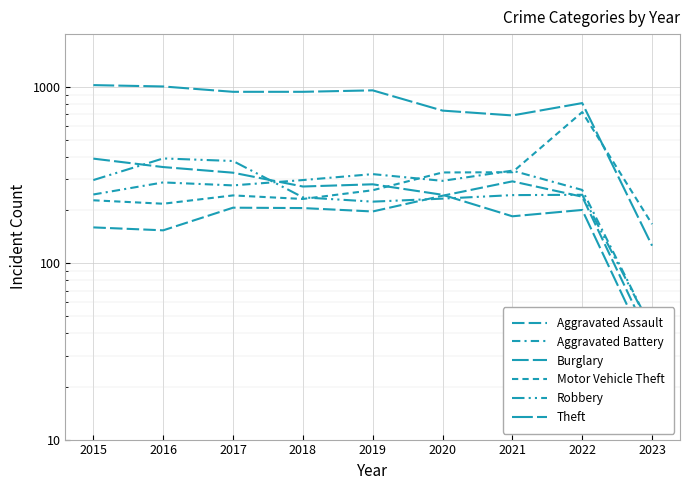

Does the chart display data point markers on the line(s)?

No